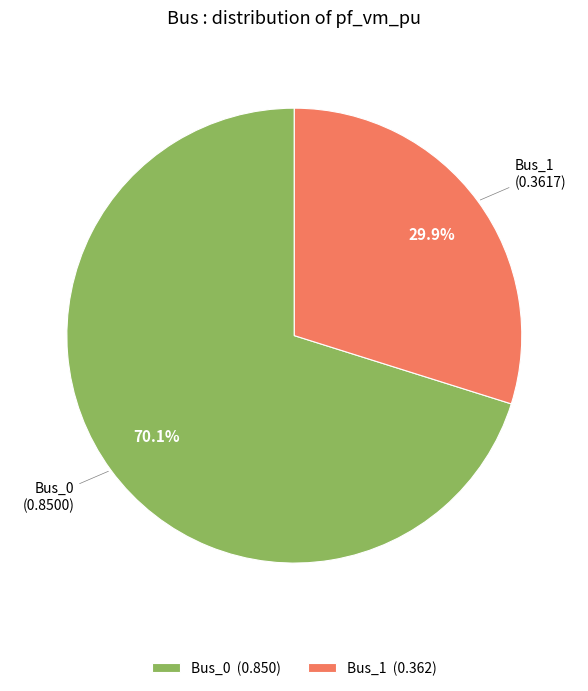

Which category accounts for the majority?

Bus_0 (0.850)